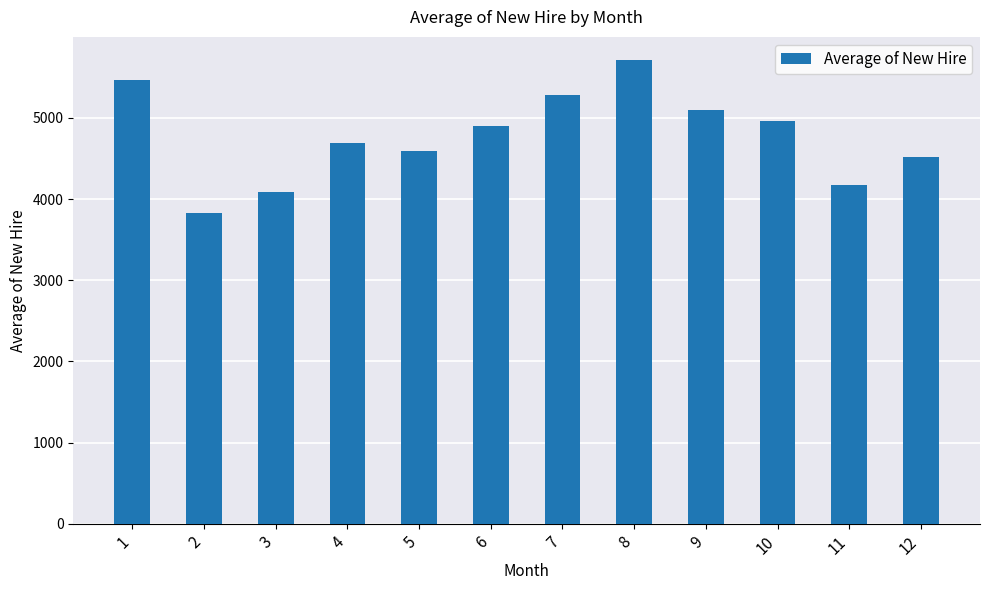

Reading right to left, list all the values displayed in this chart.

4516.6	4175.9	4967.8	5096.3	5713.8	5277.5	4900.6	4598.3	4691.2	4092.2	3823.9	5468.9